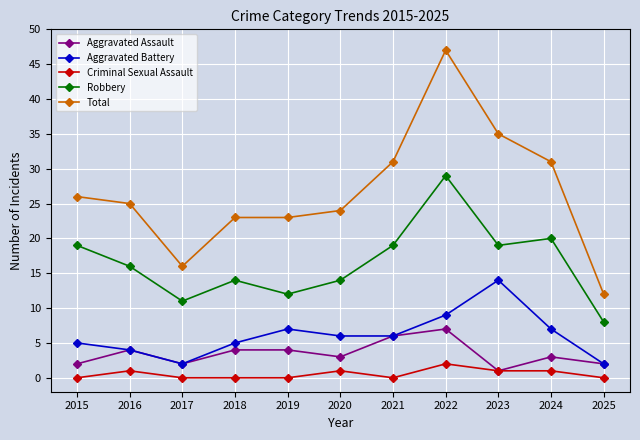

Which label corresponds to the largest value in the chart?

2022